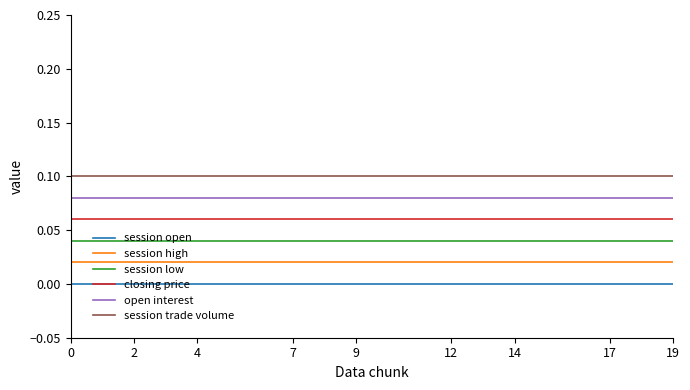

True or false: session trade volume and open interest cross at least once.

False